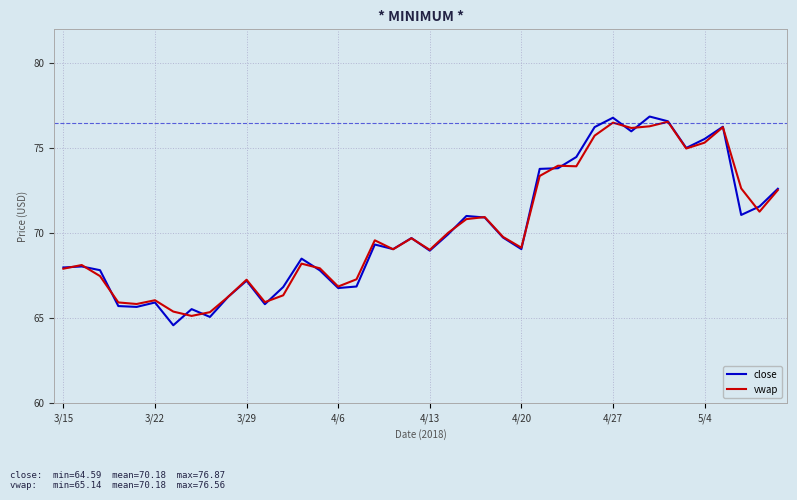

Which series has the largest range (max minus min)?

close